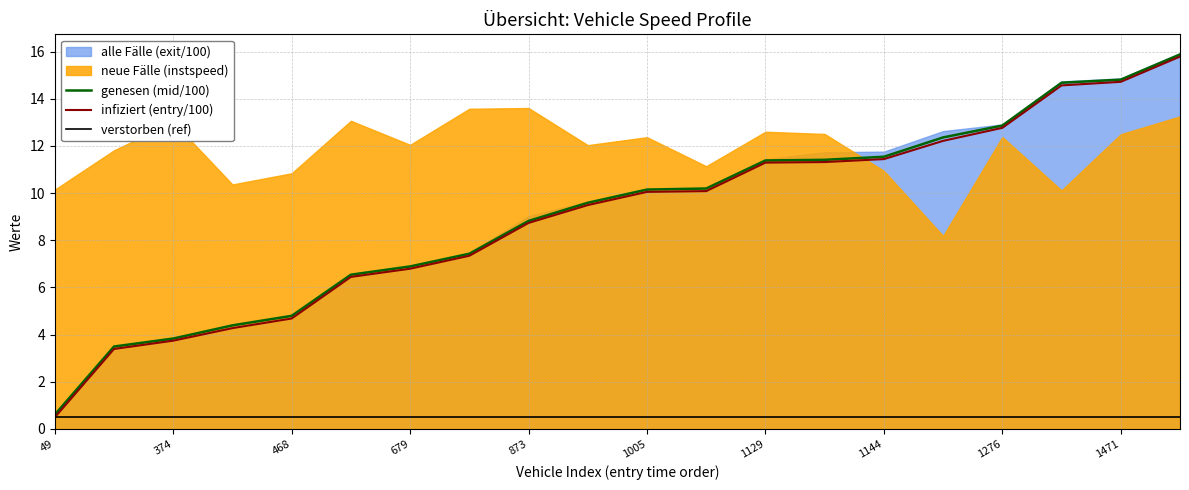

What is the maximum value for infiziert (entry/100)?

15.8